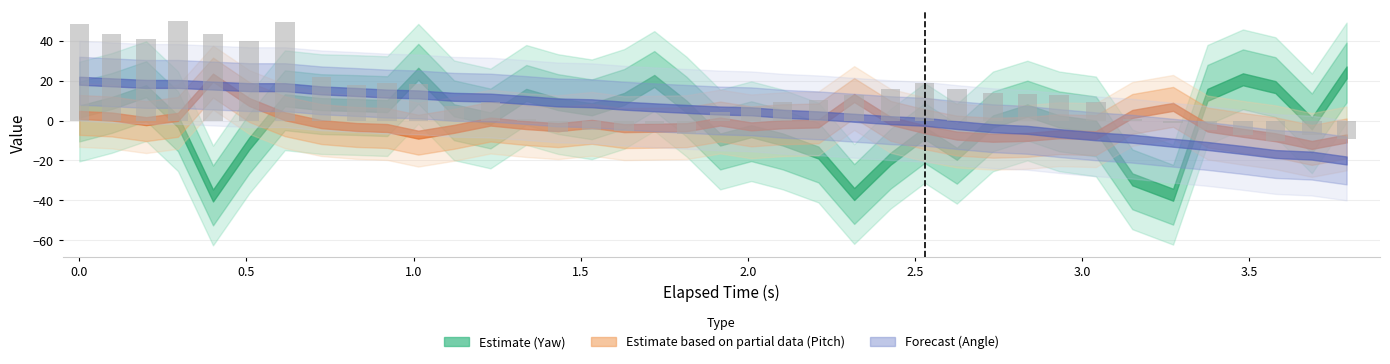

What is the value of the 9th bar from the left?

18.1